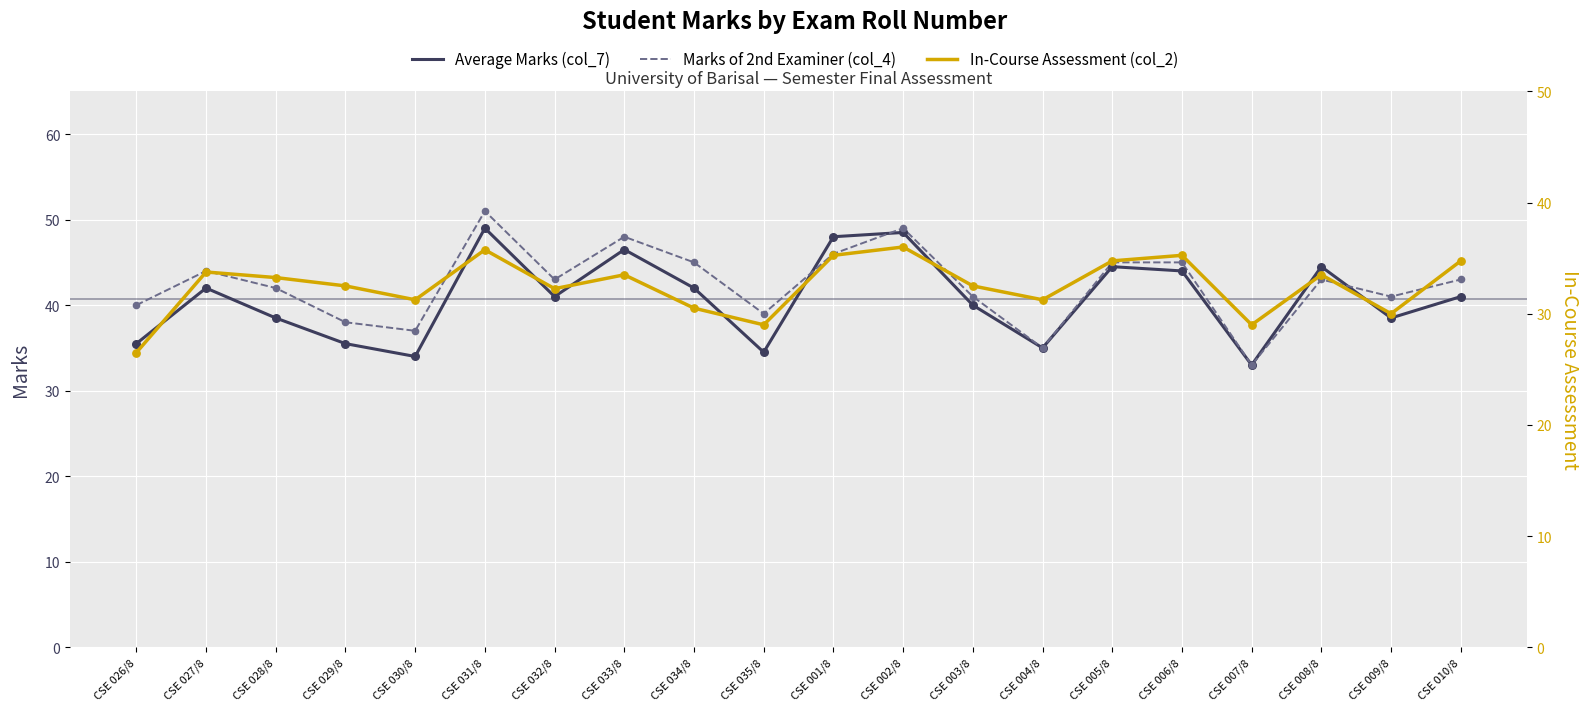

Which series reaches the minimum Y coordinate?

In-Course Assessment (col_2)